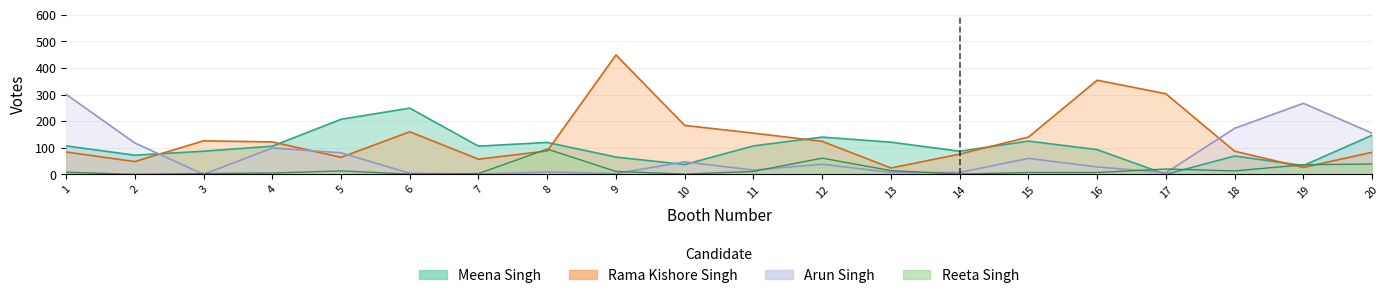

How many positive values does the Reeta Singh series have?

19